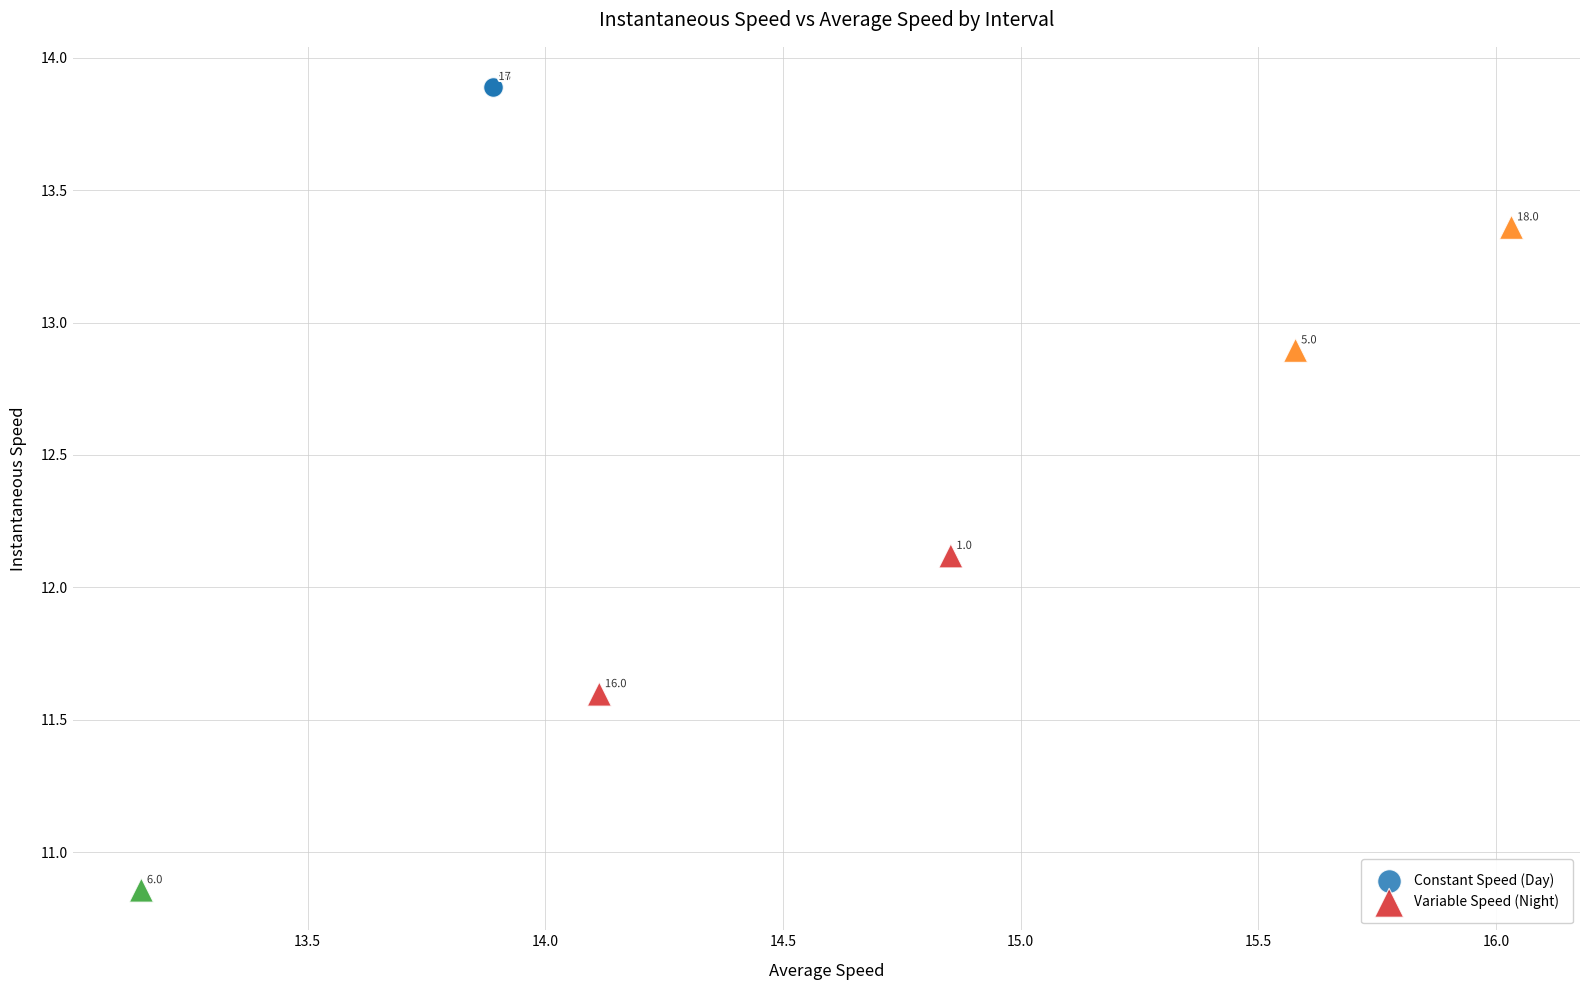

Which series contains the lowest Y value?

Variable Speed (Night)